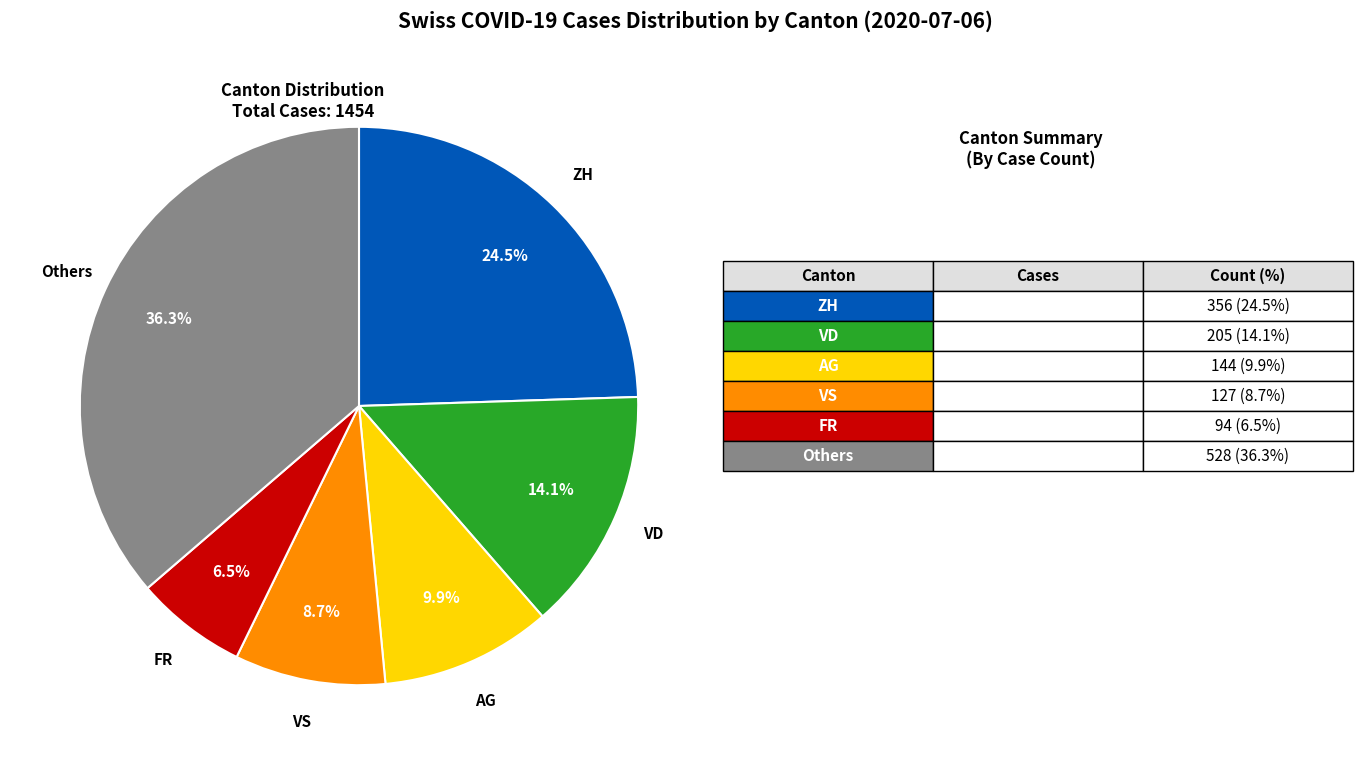

Does any single category account for the majority?

No